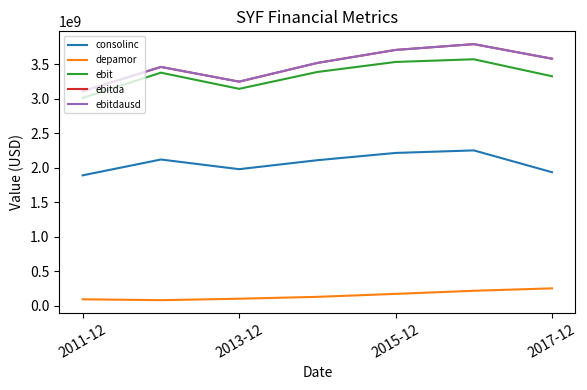

Rank the series by their maximum value, from lowest to highest.

depamor, consolinc, ebit, ebitda, ebitdausd